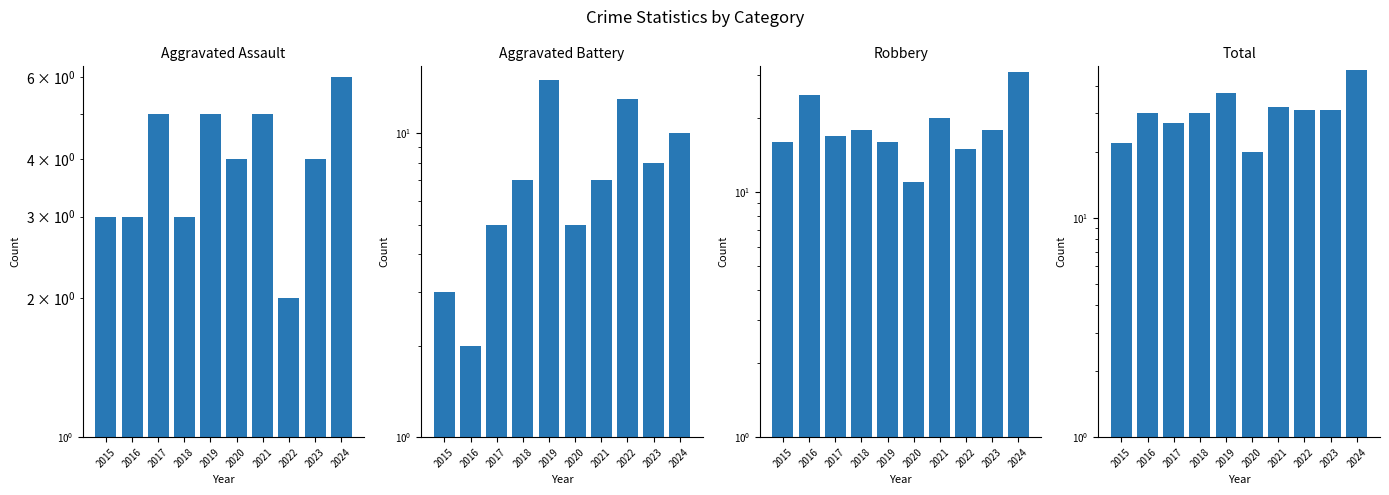

Which category has the lowest value across all series?

2022